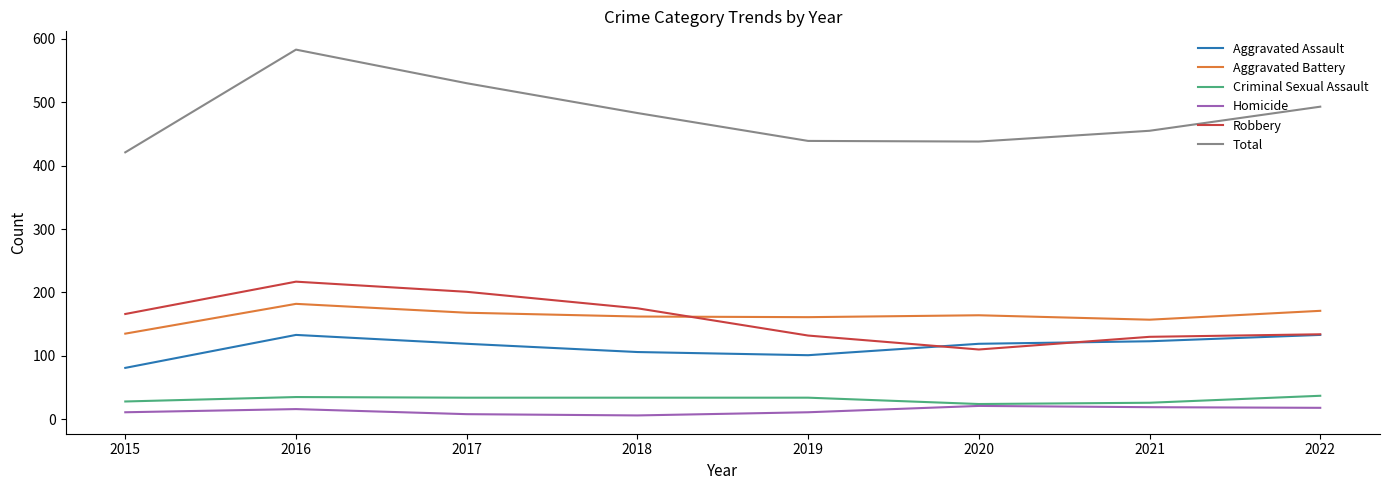

Between 2017 and 2019, which series saw the biggest shift?

Total